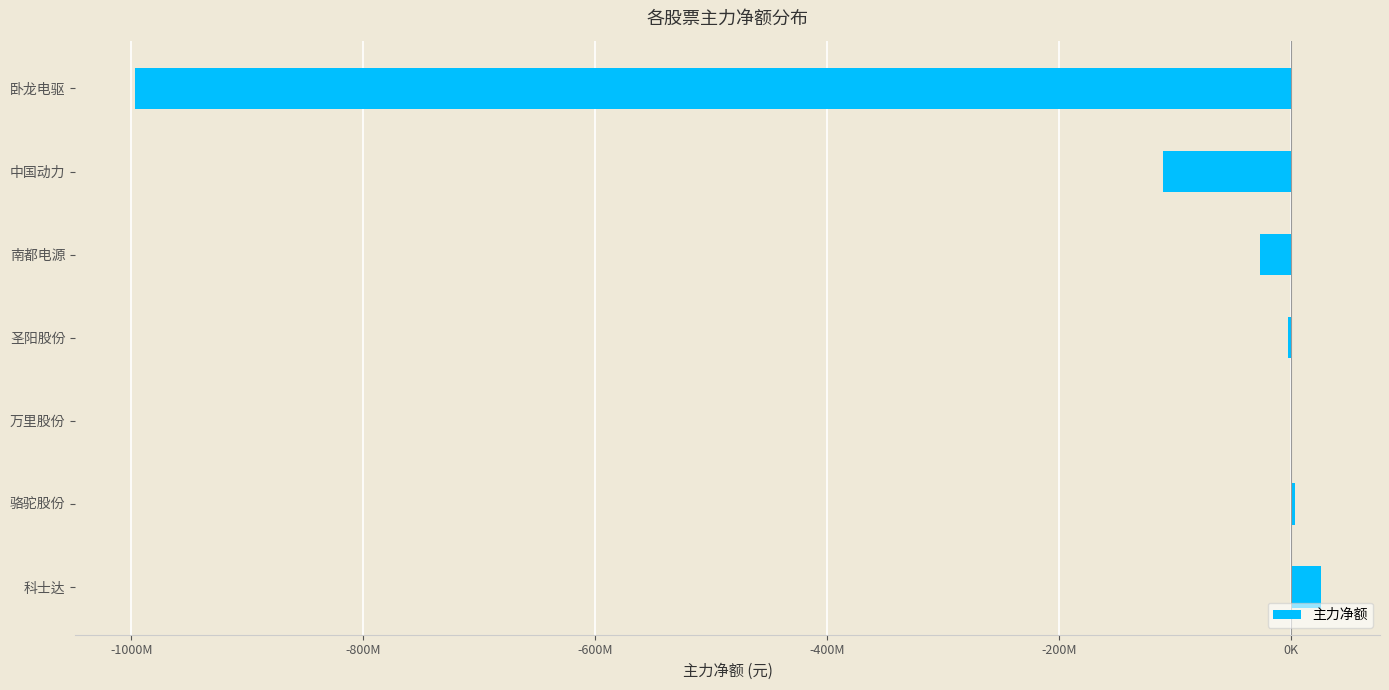

Are the bars horizontal?

Yes